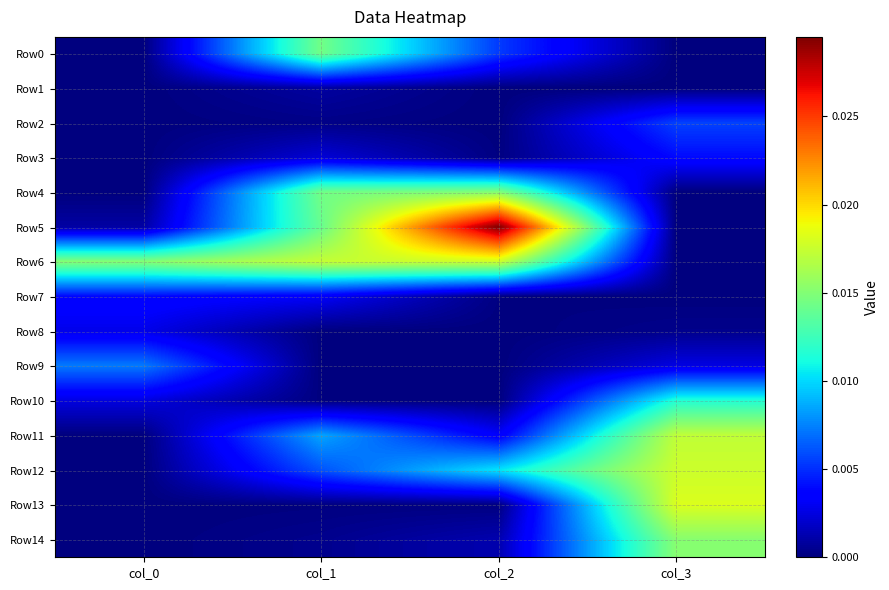

List the series in order of their peak value, lowest first.

Row1, Row8, Row7, Row3, Row2, Row9, Row10, Row0, Row4, Row14, Row11, Row12, Row6, Row13, Row5